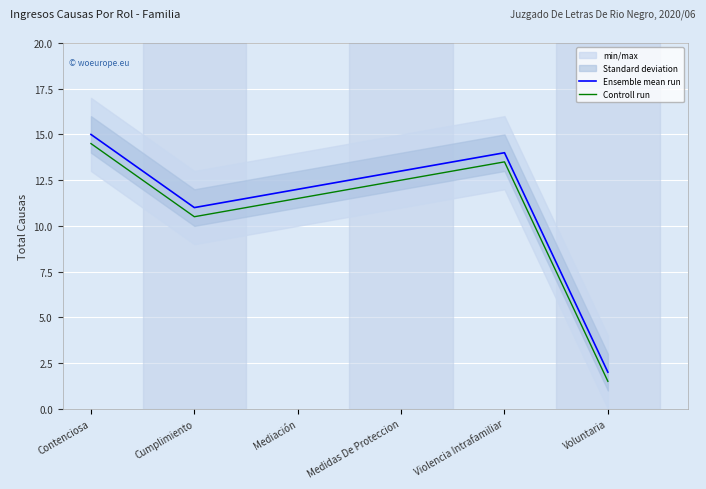

Where is the first local maximum for Ensemble mean run?

Violencia Intrafamiliar